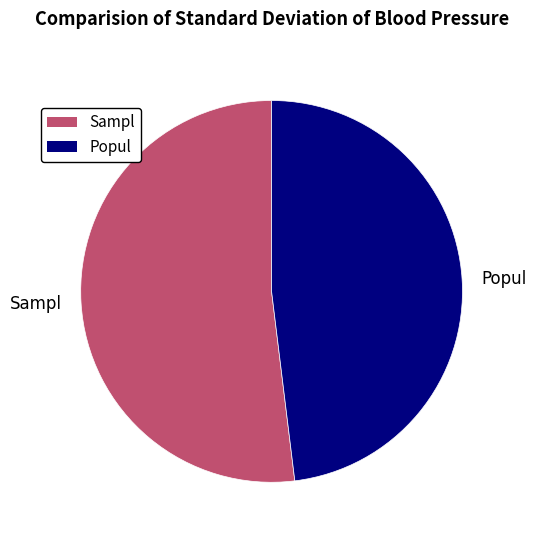

Rank the categories by value from highest to lowest.

Sampl, Popul